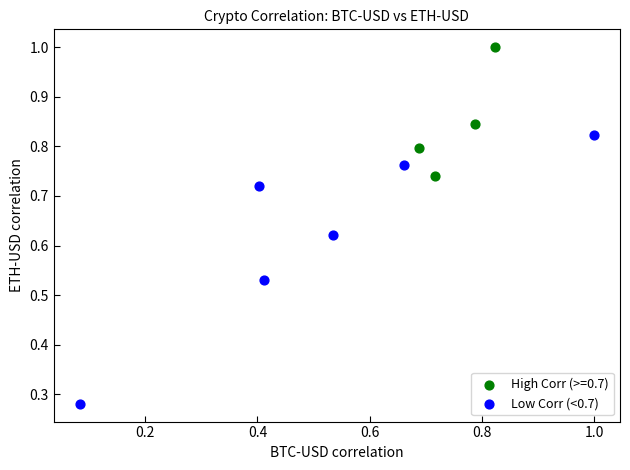

Which series contains the lowest Y value?

Low Corr (<0.7)